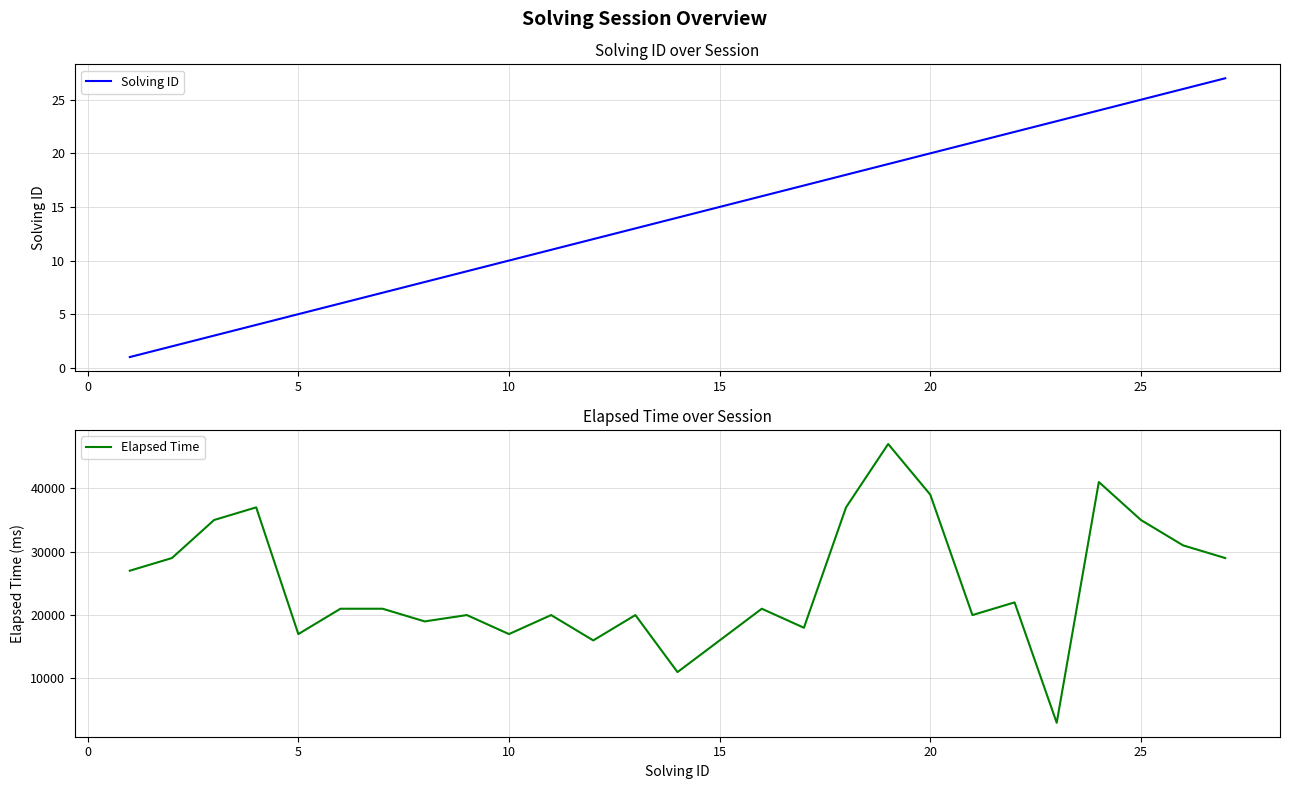

True or false: Solving ID has more than 1 interior local peaks.

False